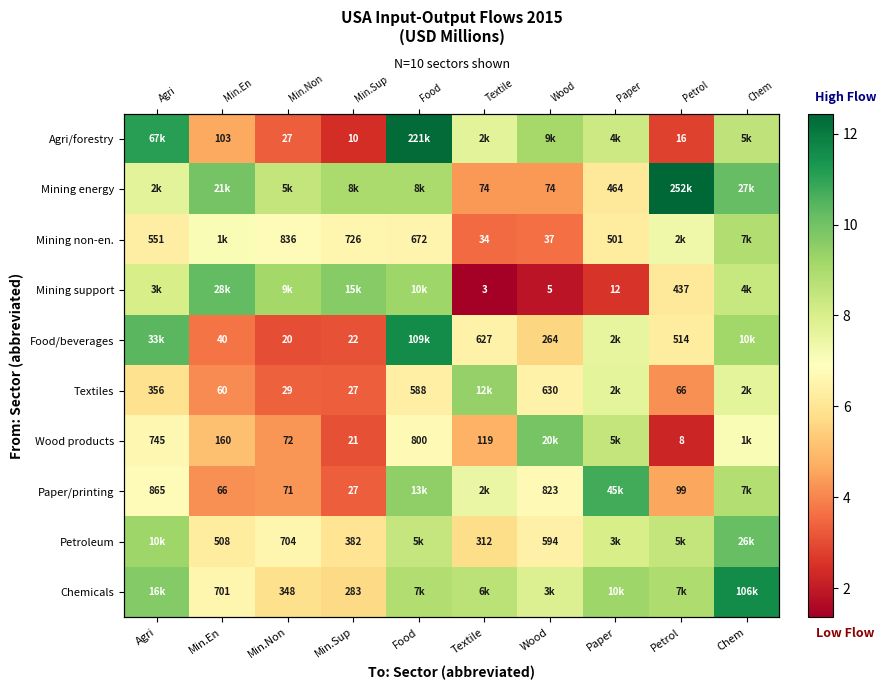

True or false: Textiles has a value of 10.8 at Paper.

False